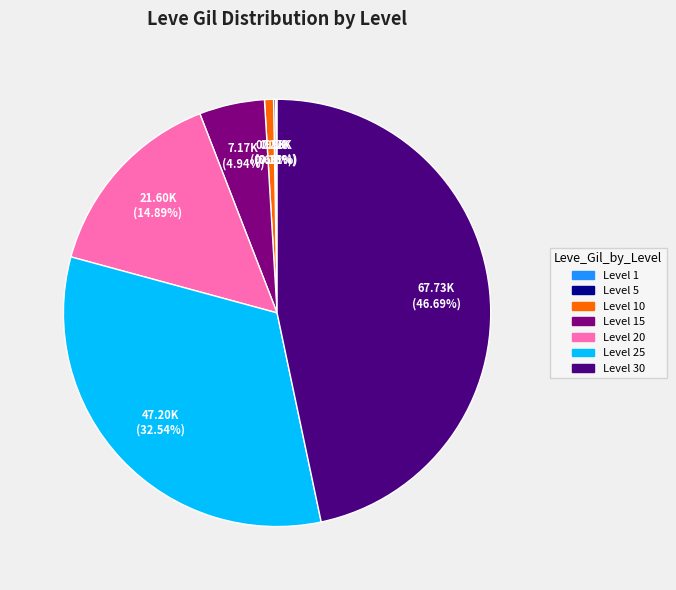

Is there any slice that represents more than half of the pie?

No